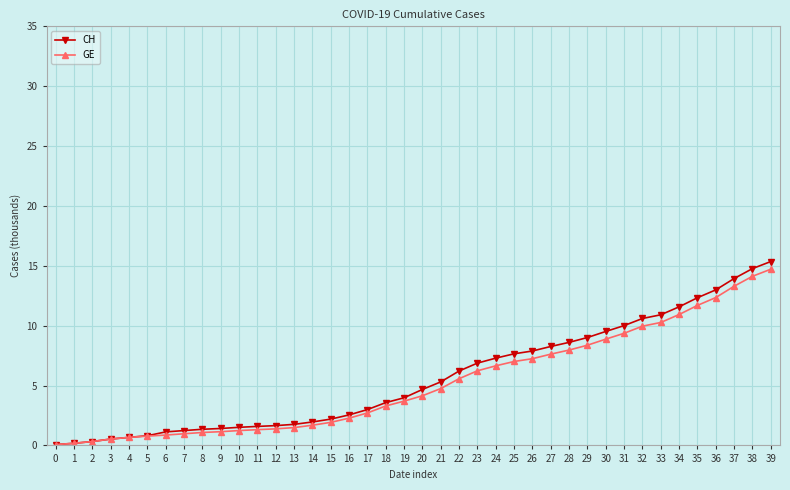

How many lines are shown in the chart?

2